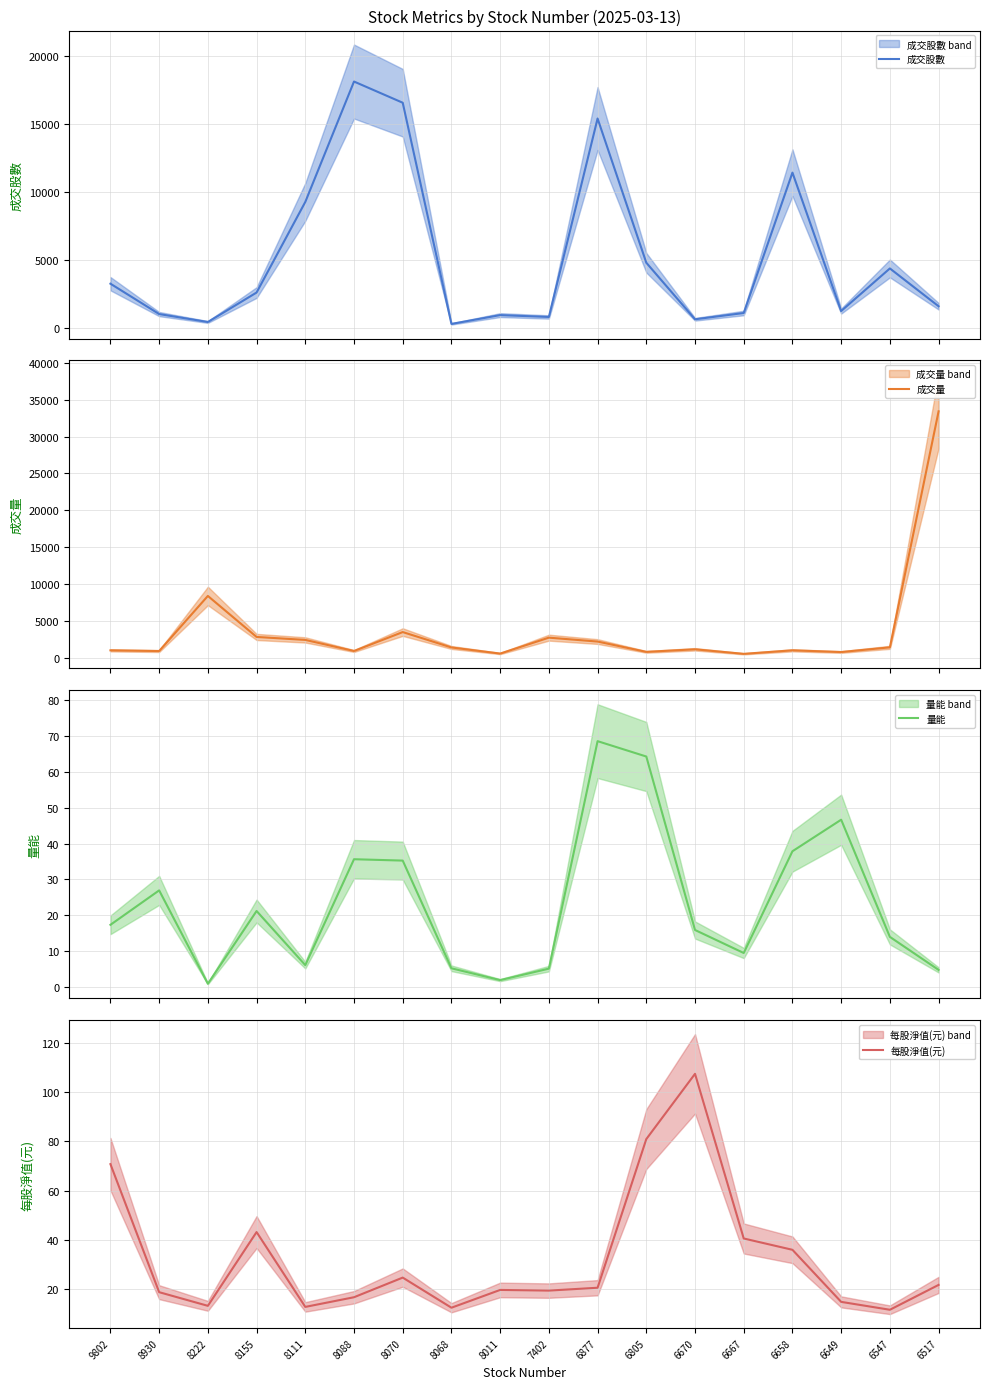

The value of 成交量 at 6667 is 502.0. True or false?

True